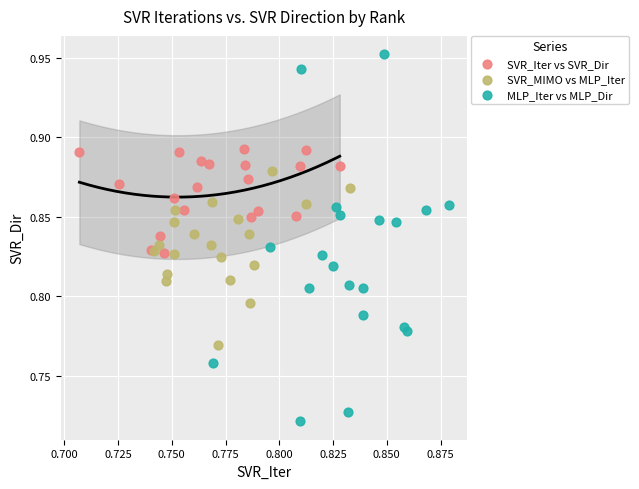

Which series reaches the maximum Y coordinate?

MLP_Iter vs MLP_Dir